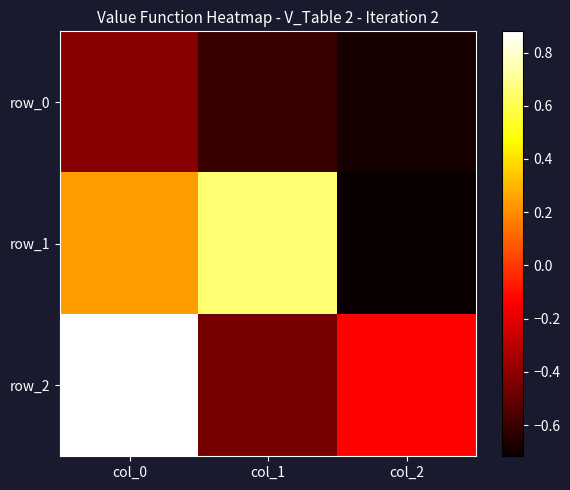

At which category does the chart reach its minimum across all series?

col_2